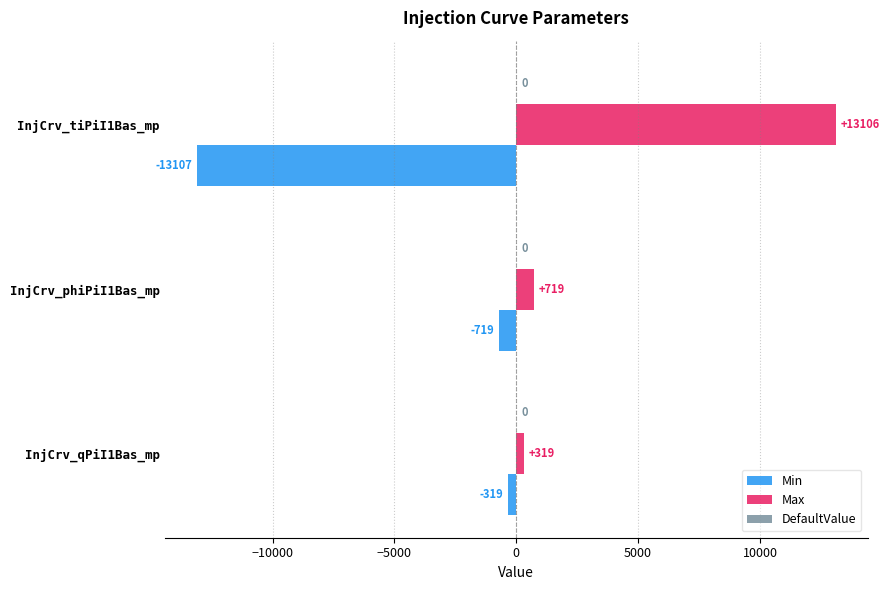

What is the difference between the maximum and minimum values in the Min series?

12788